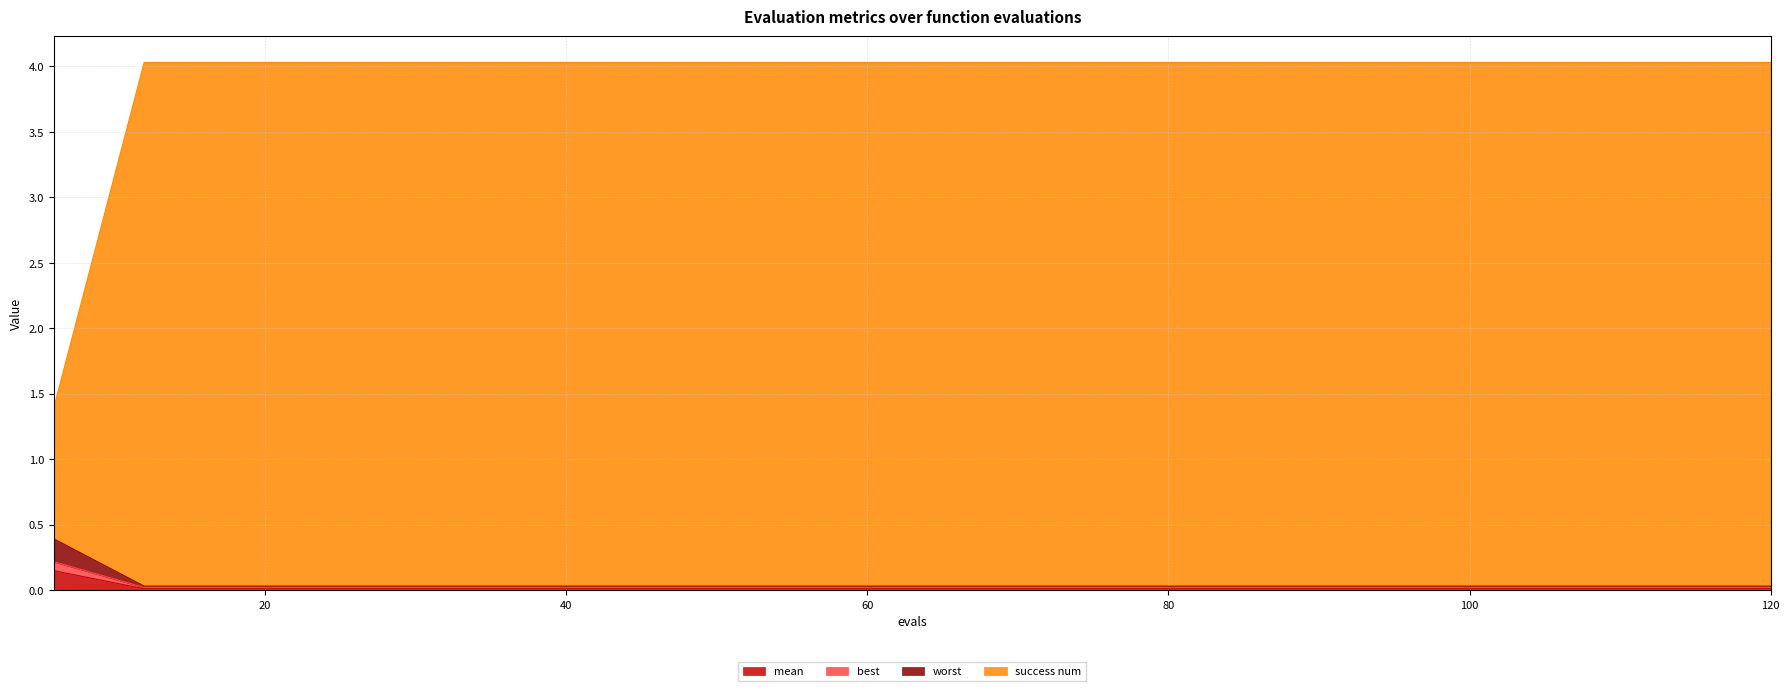

True or false: best and success num cross at least once.

False